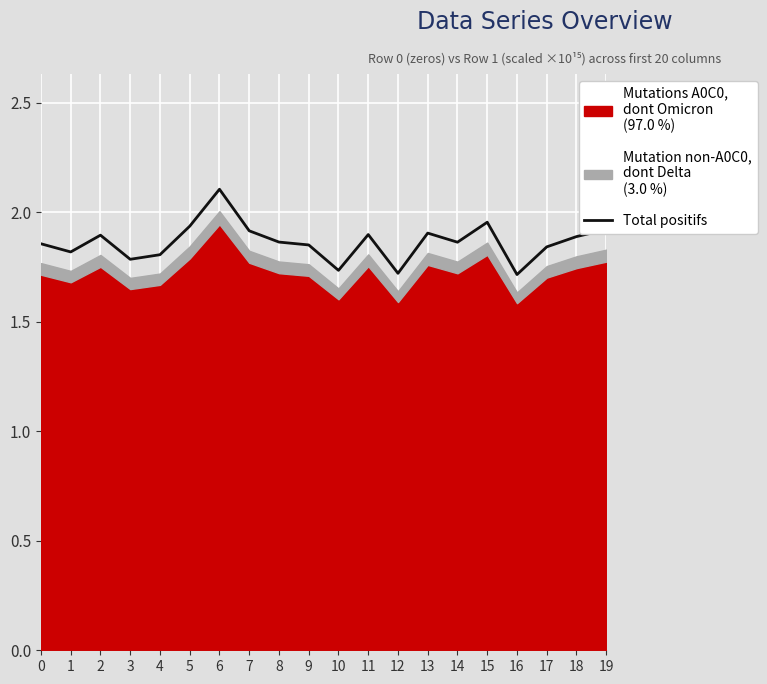

What is the change in value from 0 to 6?

+0.2